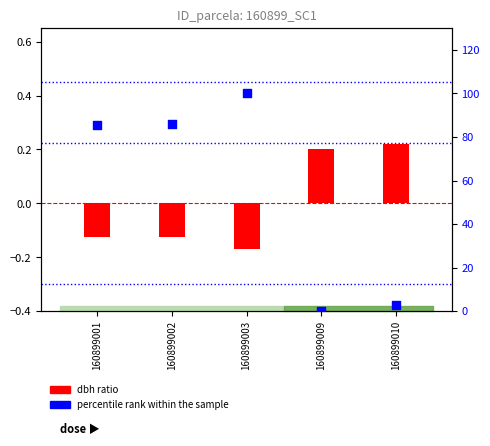

What is the total value across all series at 160899009?

0.2